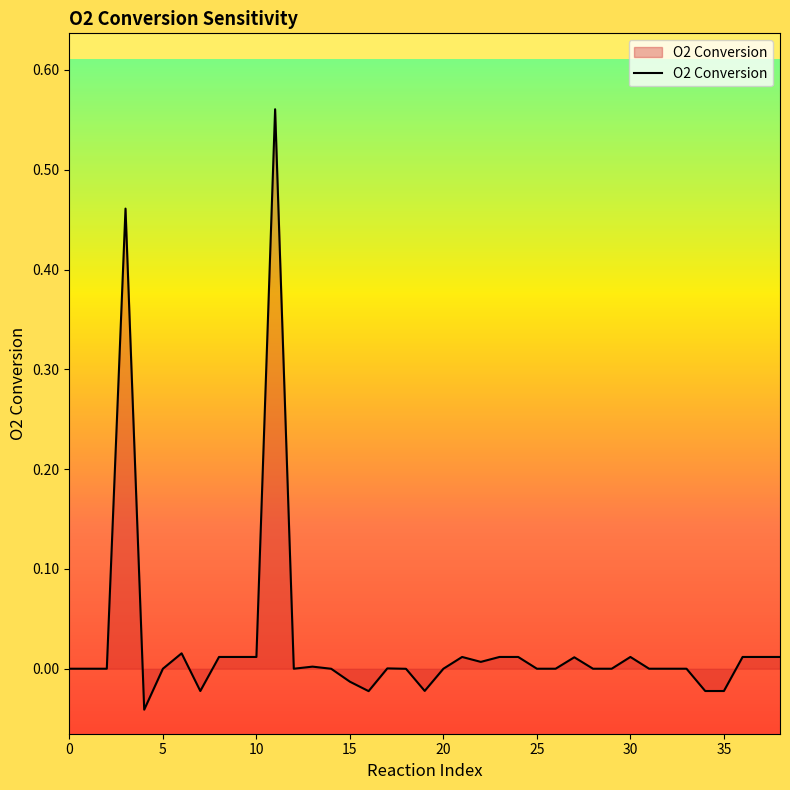

What is the maximum value shown in the chart?

0.6